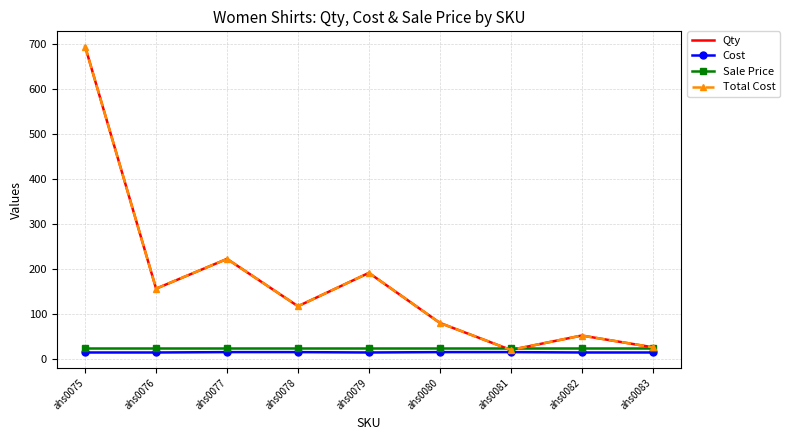

Reading left to right, list all the values displayed in this chart.

Qty: 694.0	157.0	223.0	118.0	192.0	81.0	21.0	53.0	27.0
Cost: 15.4	15.4	16.2	16.2	15.4	16.2	16.2	15.4	15.4
Sale Price: 25.0	25.0	25.0	25.0	25.0	25.0	25.0	25.0	25.0
Total Cost: 694.0	157.0	223.0	118.0	192.0	81.0	21.0	53.0	27.0